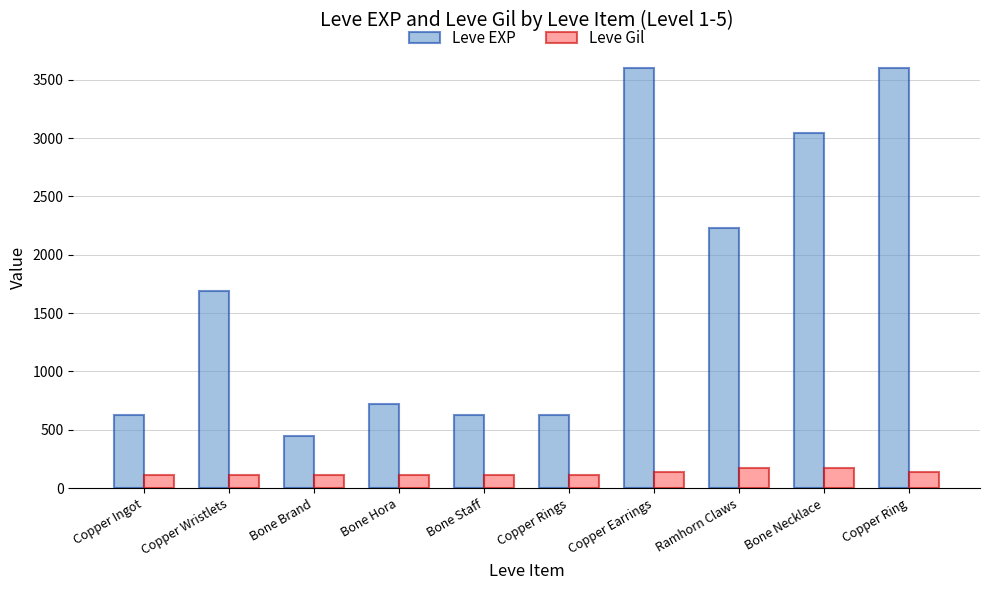

List the series in order of their peak value, highest first.

Leve EXP, Leve Gil